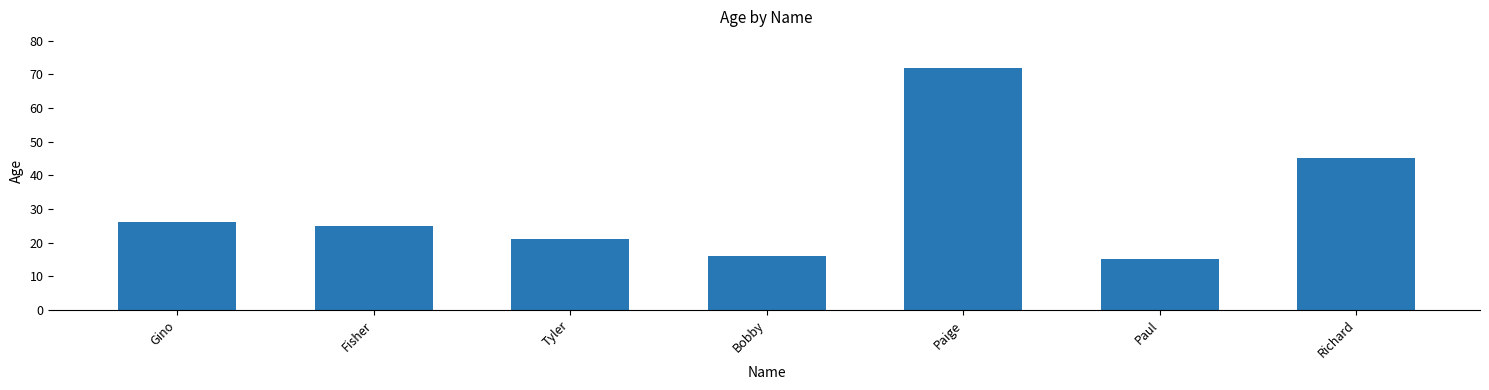

Read the value at Paige, to the nearest 5.

70